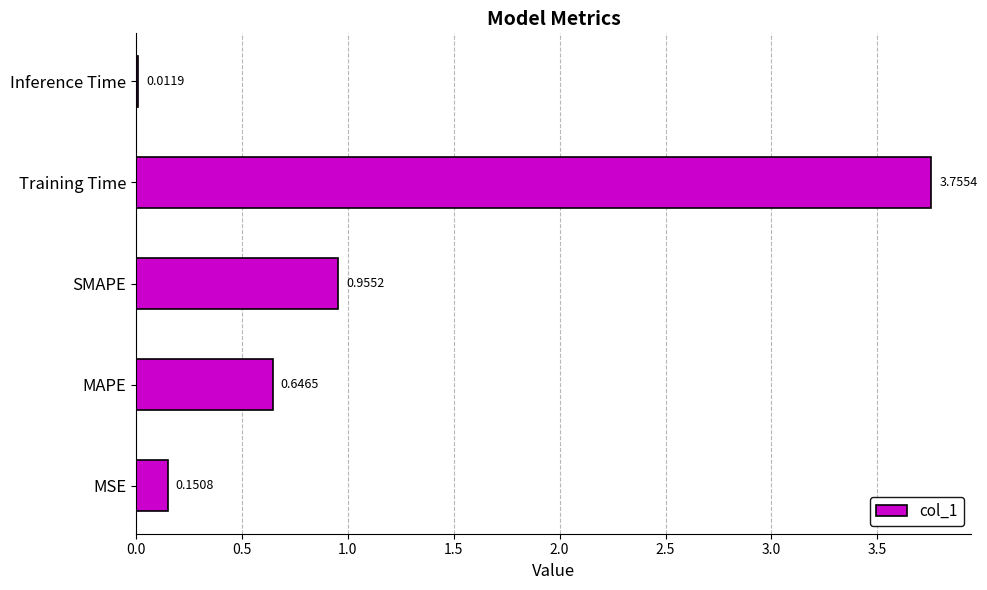

What is the sum of the values at MAPE and Inference Time?

0.7